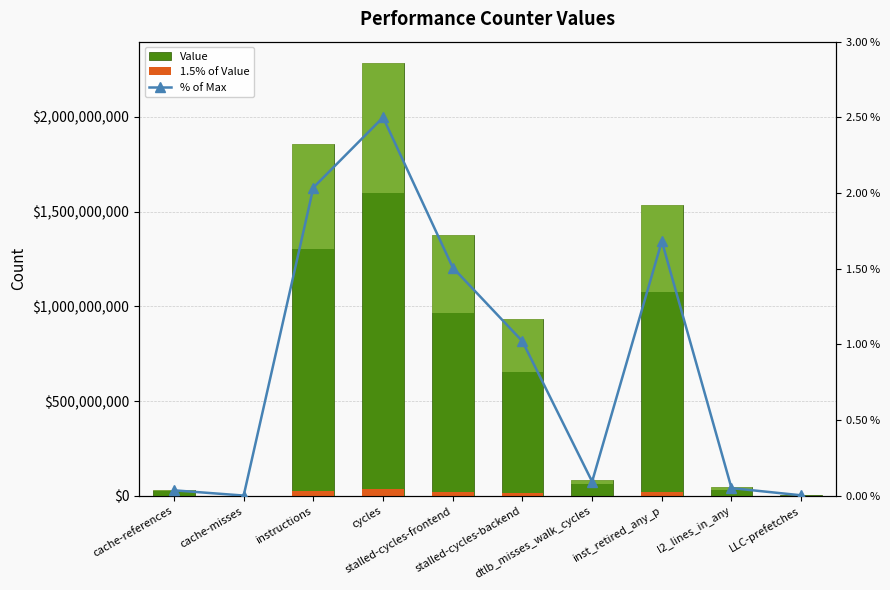

Between dtlb_misses_walk_cycles and LLC-prefetches, which series saw the biggest shift?

Value